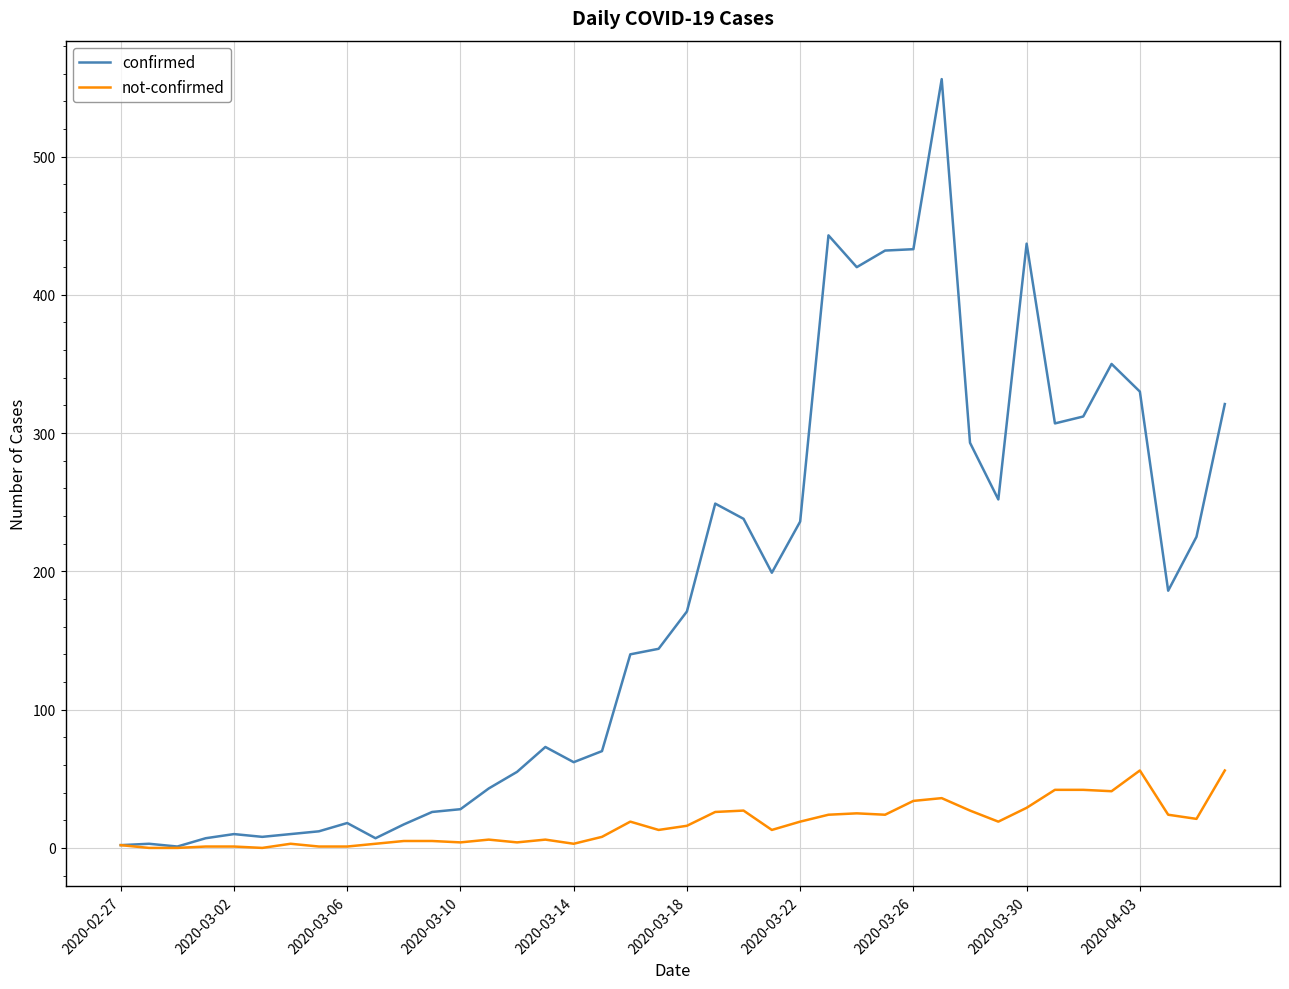

Which series has the largest total across all categories?

confirmed